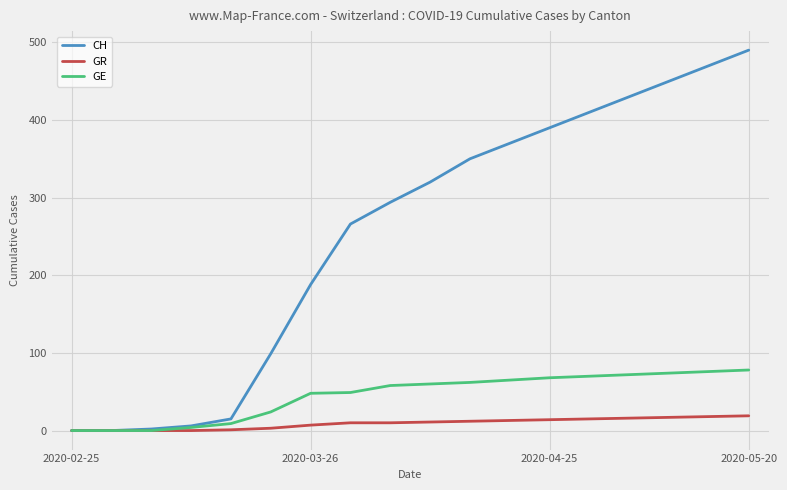

What is the average value of the GR series?

9